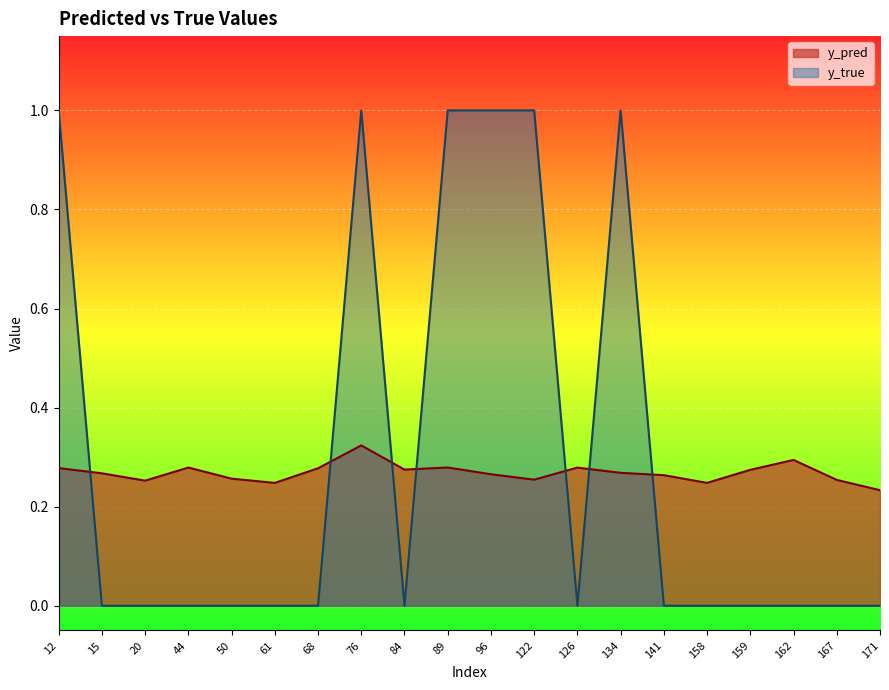

What is the difference between the highest and lowest values at 171?

0.2